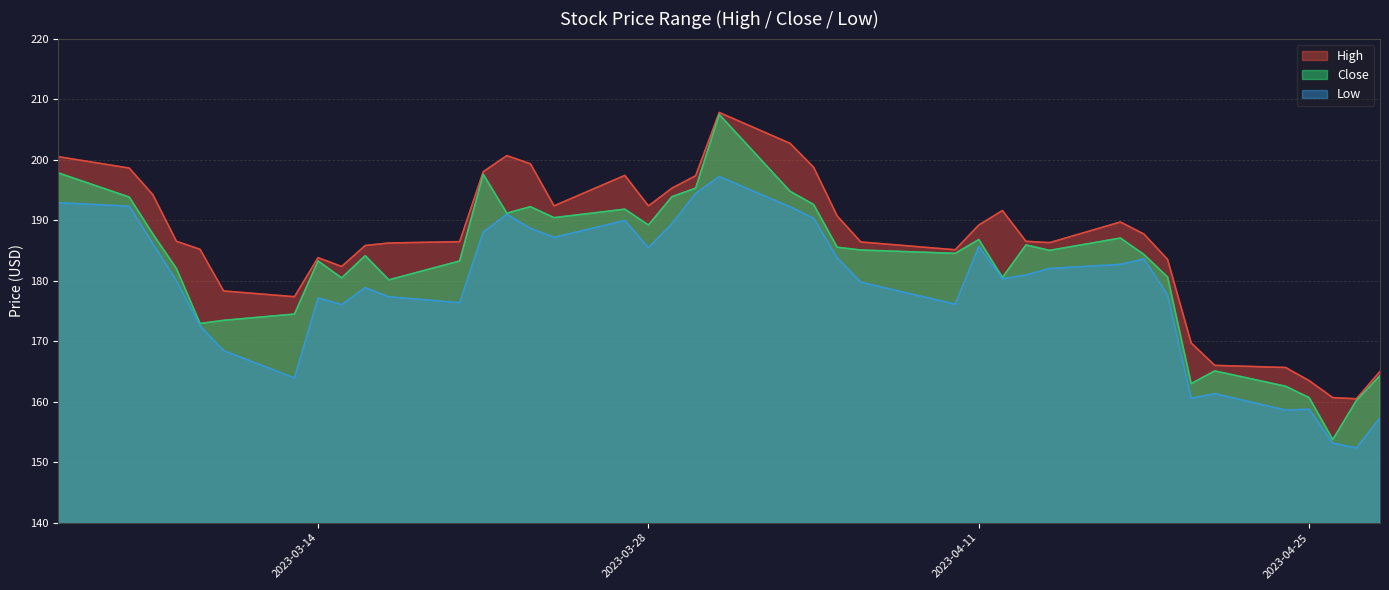

Rank the series by their average value, from highest to lowest.

High, Close, Low